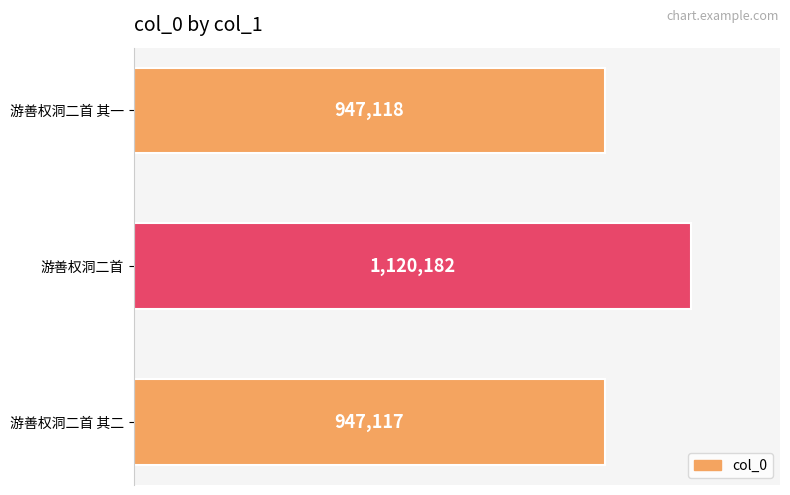

How many data points are less than 947118?

1